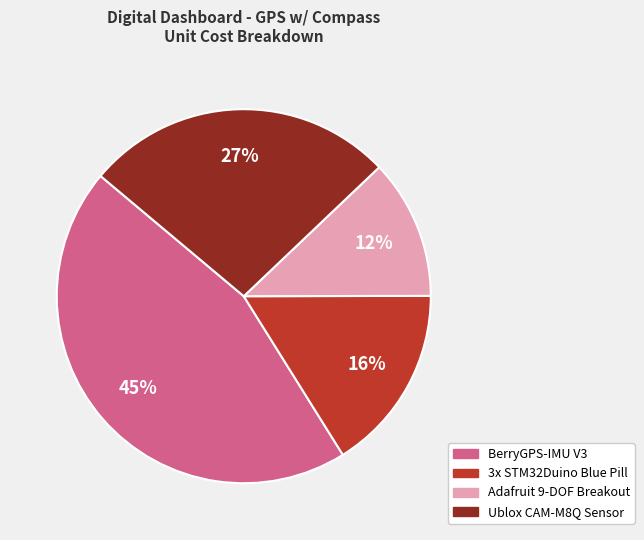

Does Adafruit 9-DOF Breakout represent more than half of the total?

No